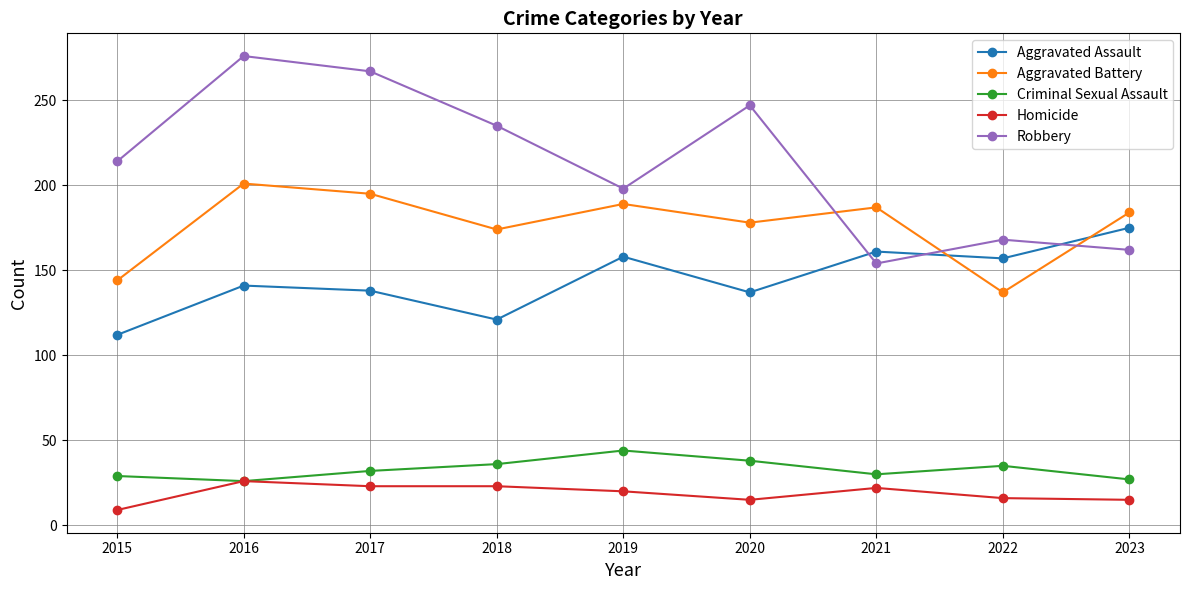

Which series changed the most between 2016 and 2019?

Robbery